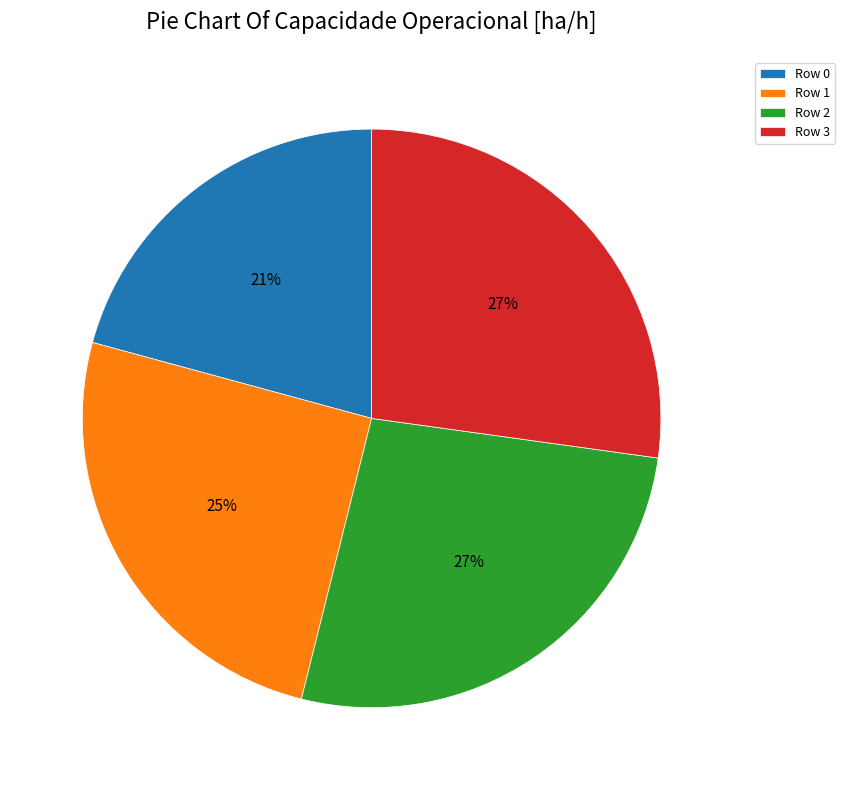

To the nearest percent, what is the average slice percentage?

25%